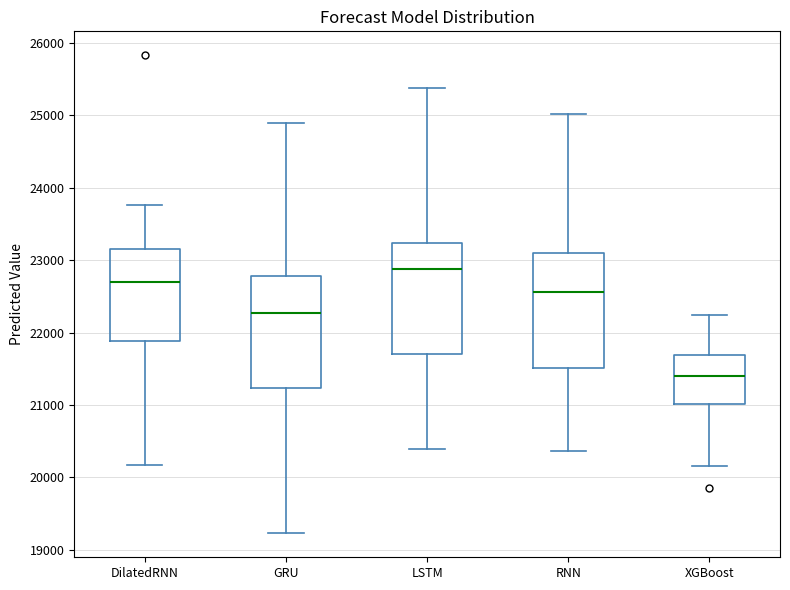

Where does the median line of the box for LSTM sit on the y-axis? The values are not printed on the chart, so give them approximately, as read against the axis.

22900